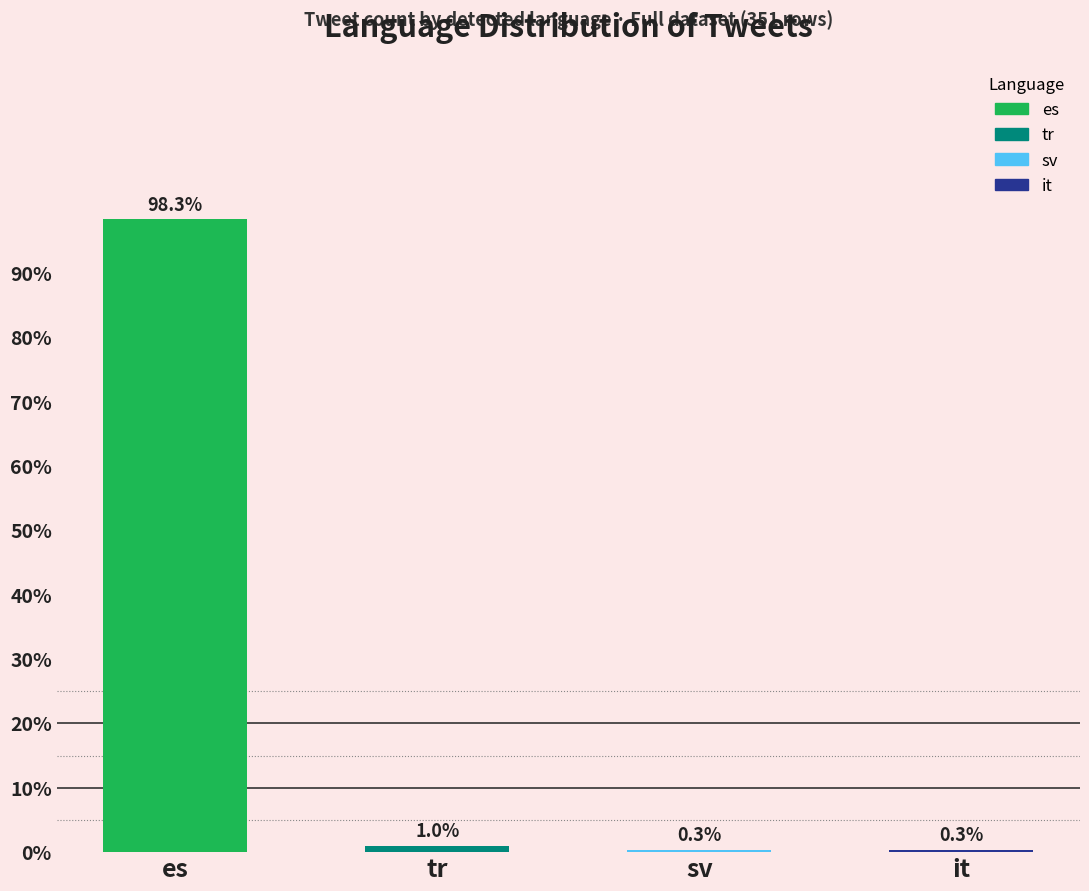

List the labels in order of value, largest first.

es, tr, sv, it